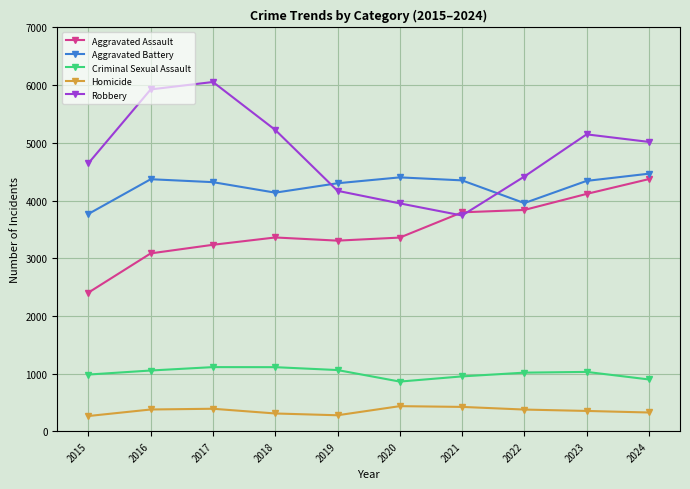

How many data points in Robbery are less than 5016?

5